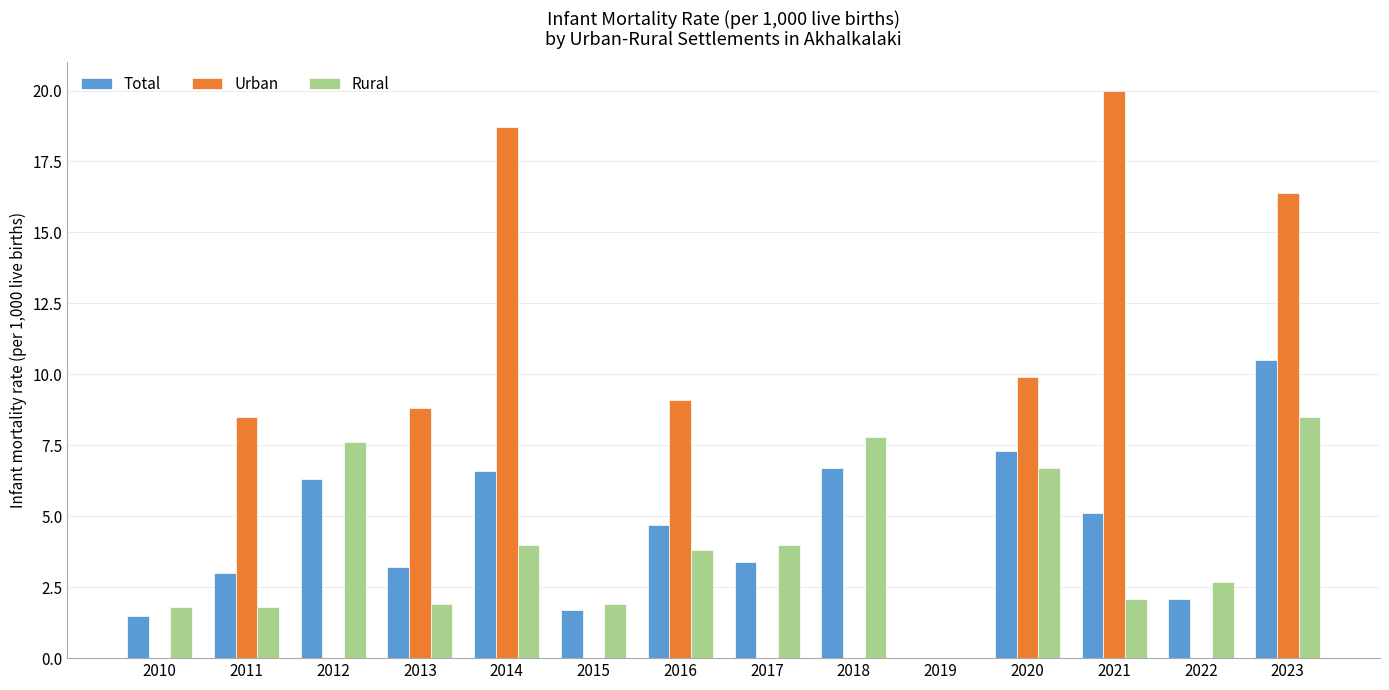

Is it true that Rural equals 2.1 at 2021?

True